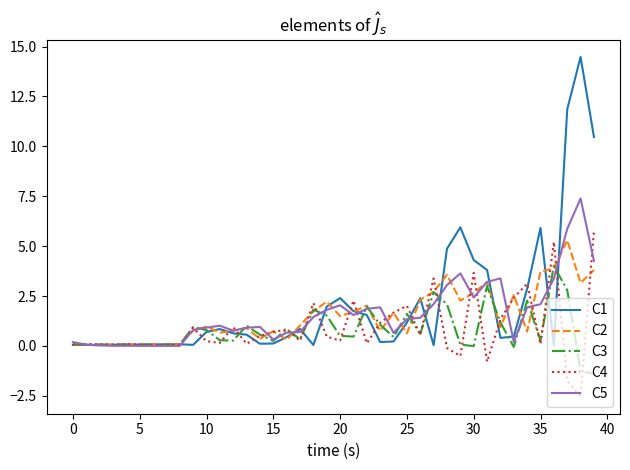

What is the highest value of the C5 series?

7.4